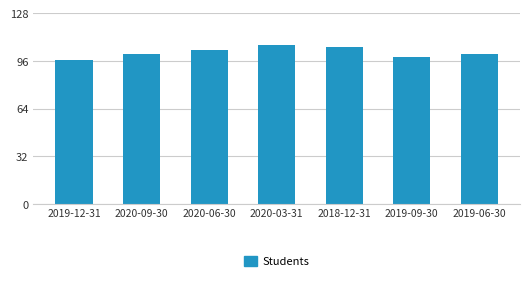

Are the bars horizontal?

No